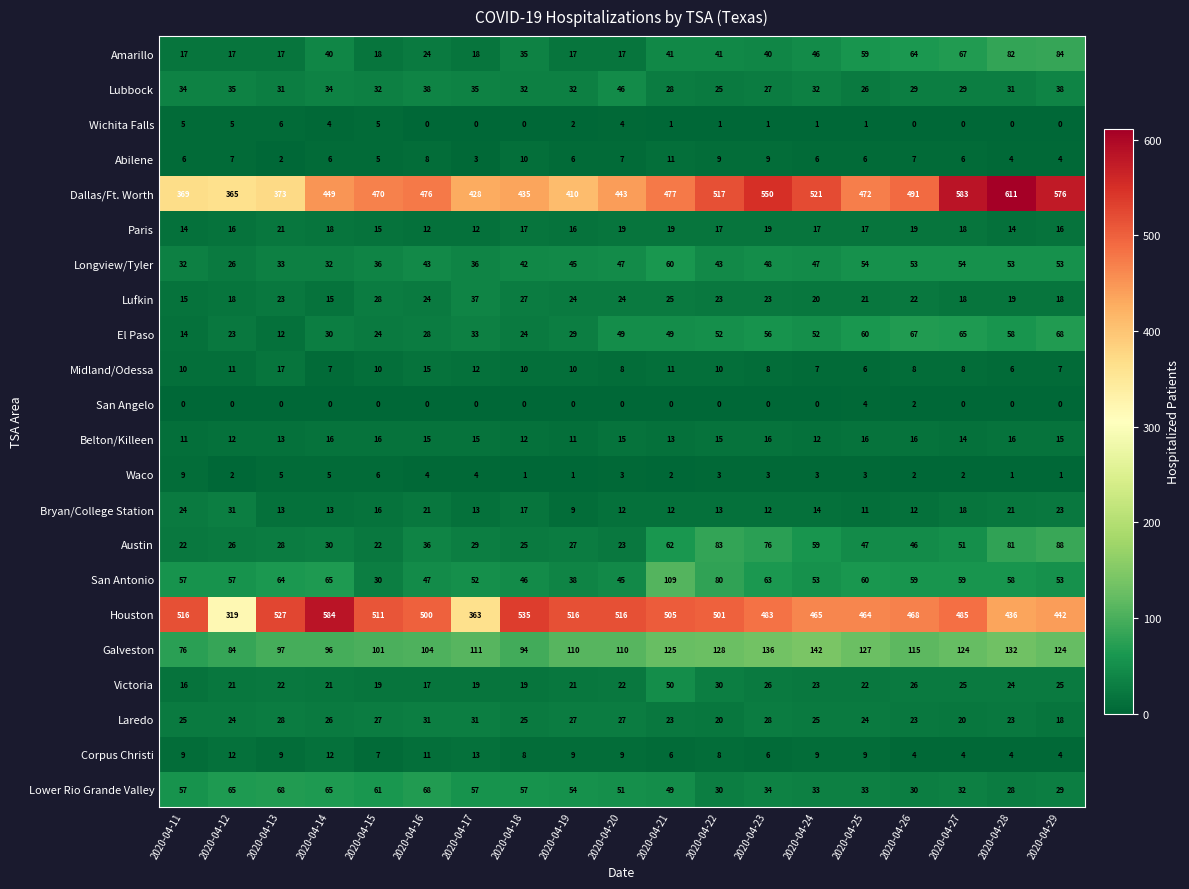

True or false: Bryan/College Station has a value of 13 at 2020-04-22.

True